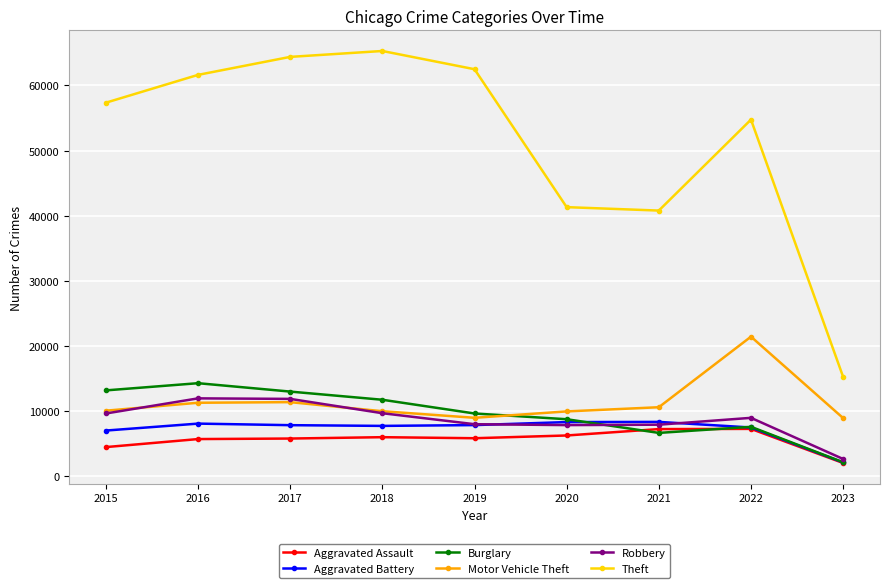

Which series has the widest spread of values?

Theft